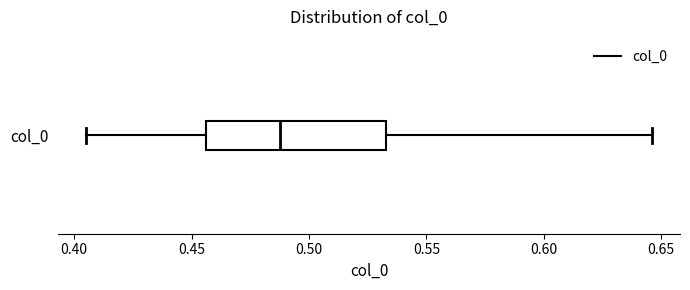

Transcribe this box plot: give where the median line is, the range the box spans, and where the two whiskers end, as read against the x-axis. The values are not printed on the chart, so give them approximately, as read against the axis.

median 0.490, box 0.455 to 0.535, whiskers 0.405 to 0.645